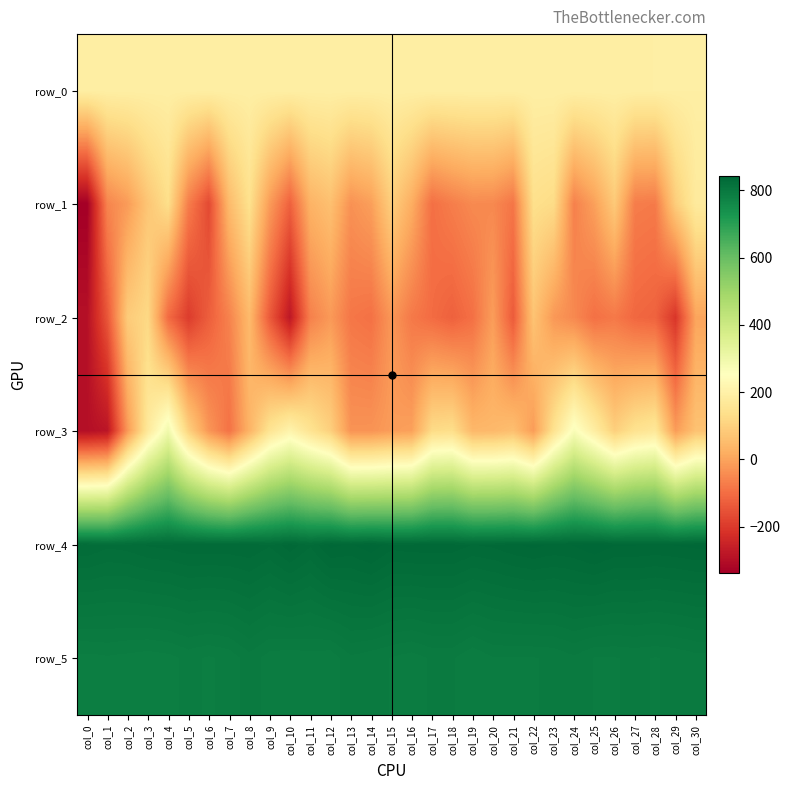

What is the sum of the row_1 values at col_26 and col_19?

34.0